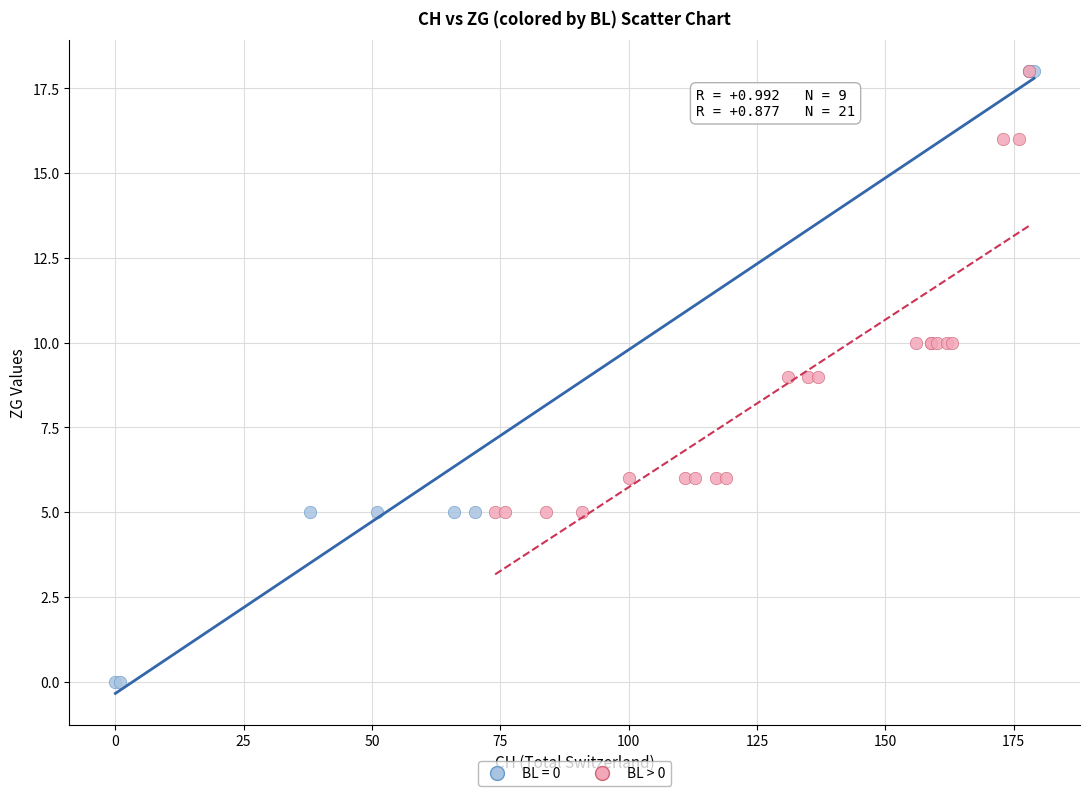

Which series contains the lowest Y value?

BL = 0